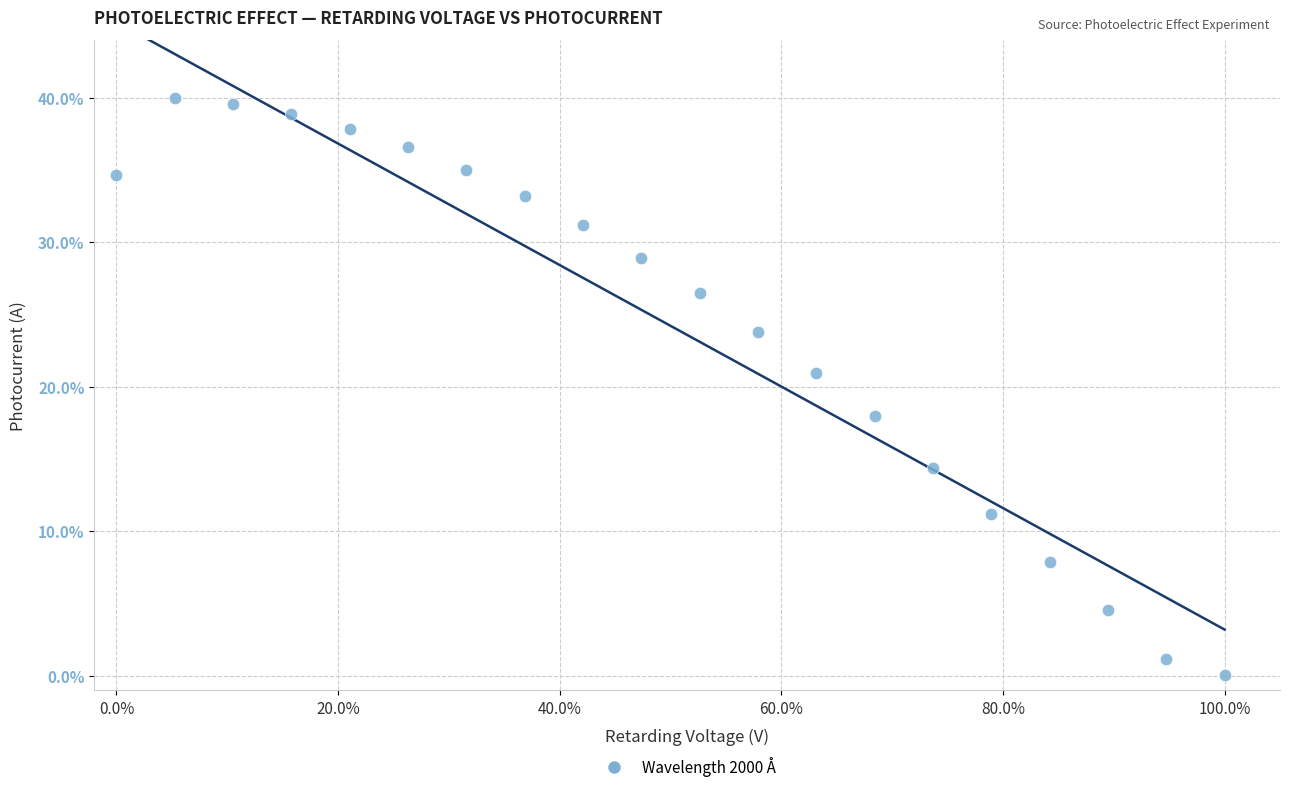

What is the range of Y values (max minus min)?

40.0